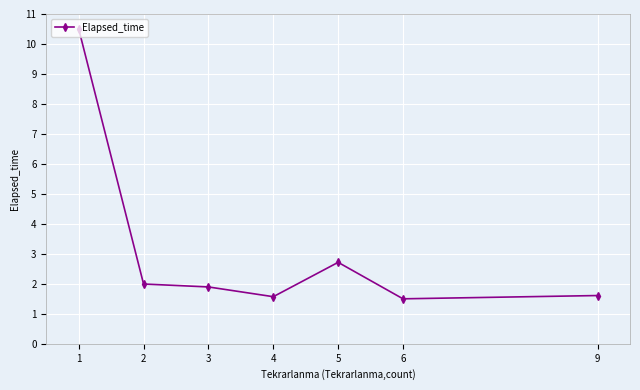

How many points are lower than both their immediate neighbors (excluding endpoints)?

2